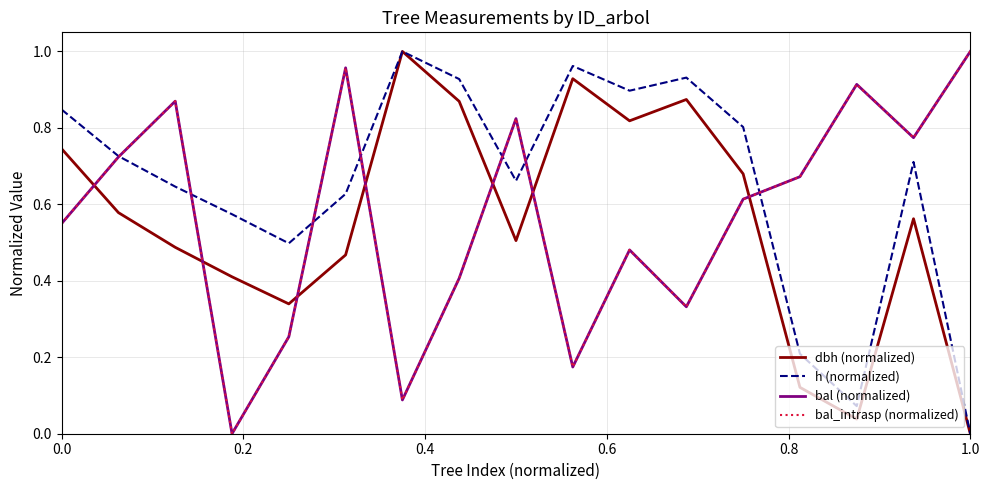

Does the chart have visible grid lines?

Yes